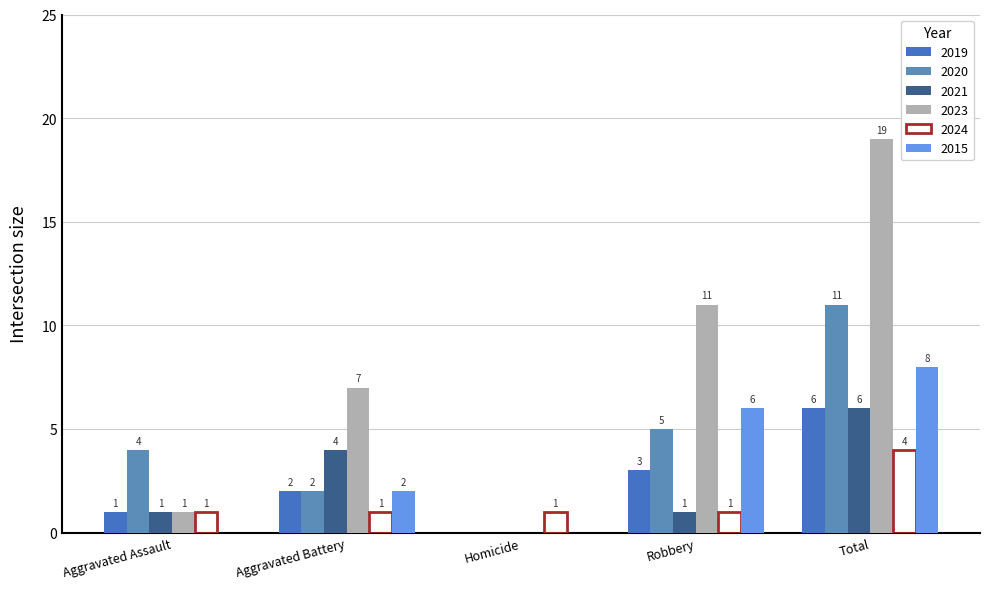

What is the average value of the 2023 series?

8